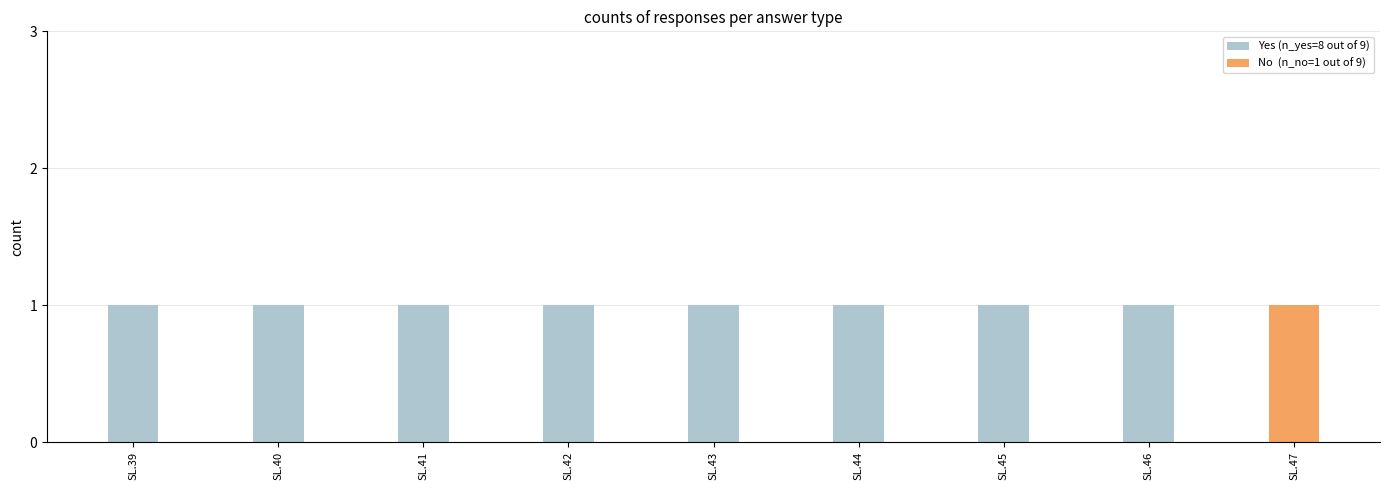

Reading left to right, list the values for the Yes (n_yes=8 out of 9) series.

SL.39=1	SL.40=1	SL.41=1	SL.42=1	SL.43=1	SL.44=1	SL.45=1	SL.46=1	SL.47=0